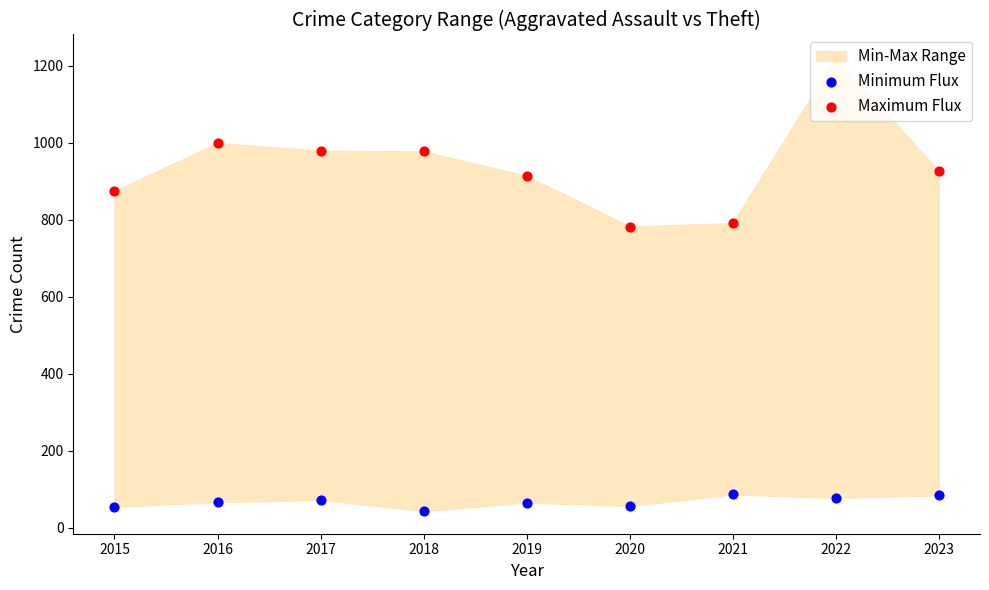

At which category is the sum across all series the highest?

2022